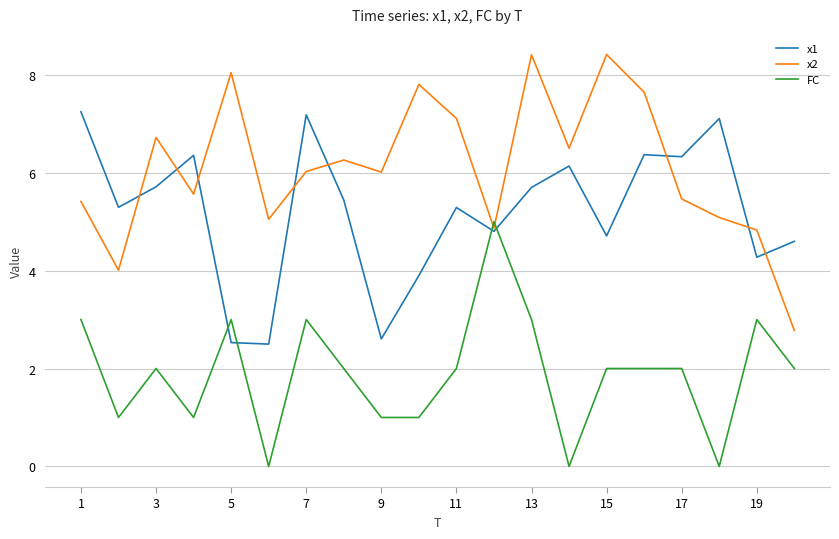

What is the maximum value shown in the chart?

8.4